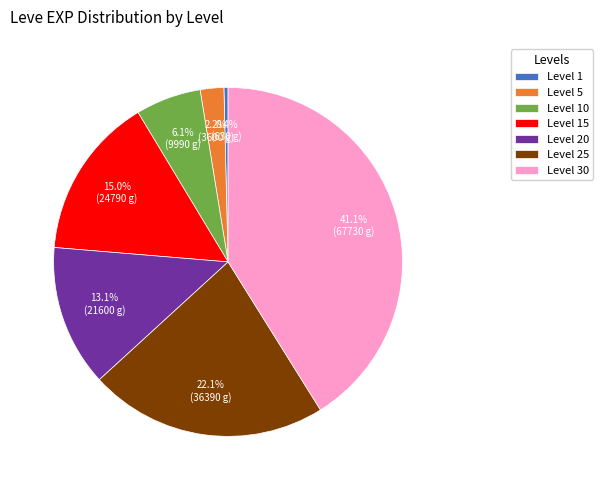

Does any single category account for the majority?

No